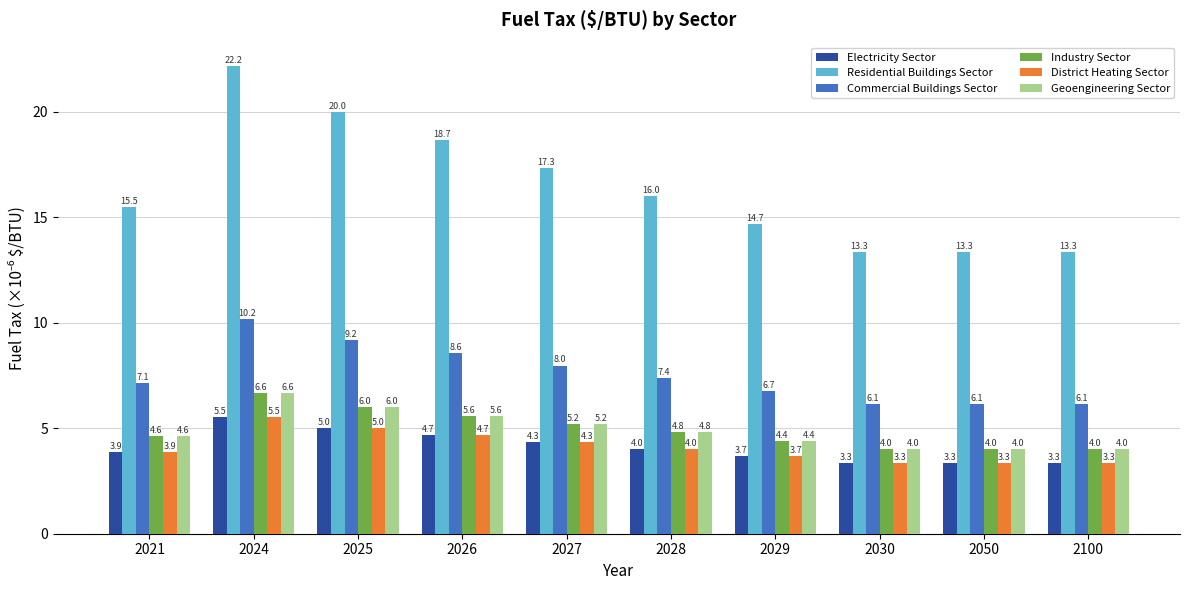

Reading left to right, what are all the values shown in this chart?

Electricity Sector: 2021=3.9	2024=5.5	2025=5.0	2026=4.7	2027=4.3	2028=4.0	2029=3.7	2030=3.3	2050=3.3	2100=3.3
Residential Buildings Sector: 2021=15.5	2024=22.2	2025=20.0	2026=18.7	2027=17.3	2028=16.0	2029=14.7	2030=13.3	2050=13.3	2100=13.3
Commercial Buildings Sector: 2021=7.1	2024=10.2	2025=9.2	2026=8.6	2027=8.0	2028=7.4	2029=6.7	2030=6.1	2050=6.1	2100=6.1
Industry Sector: 2021=4.6	2024=6.6	2025=6.0	2026=5.6	2027=5.2	2028=4.8	2029=4.4	2030=4.0	2050=4.0	2100=4.0
District Heating Sector: 2021=3.9	2024=5.5	2025=5.0	2026=4.7	2027=4.3	2028=4.0	2029=3.7	2030=3.3	2050=3.3	2100=3.3
Geoengineering Sector: 2021=4.6	2024=6.6	2025=6.0	2026=5.6	2027=5.2	2028=4.8	2029=4.4	2030=4.0	2050=4.0	2100=4.0